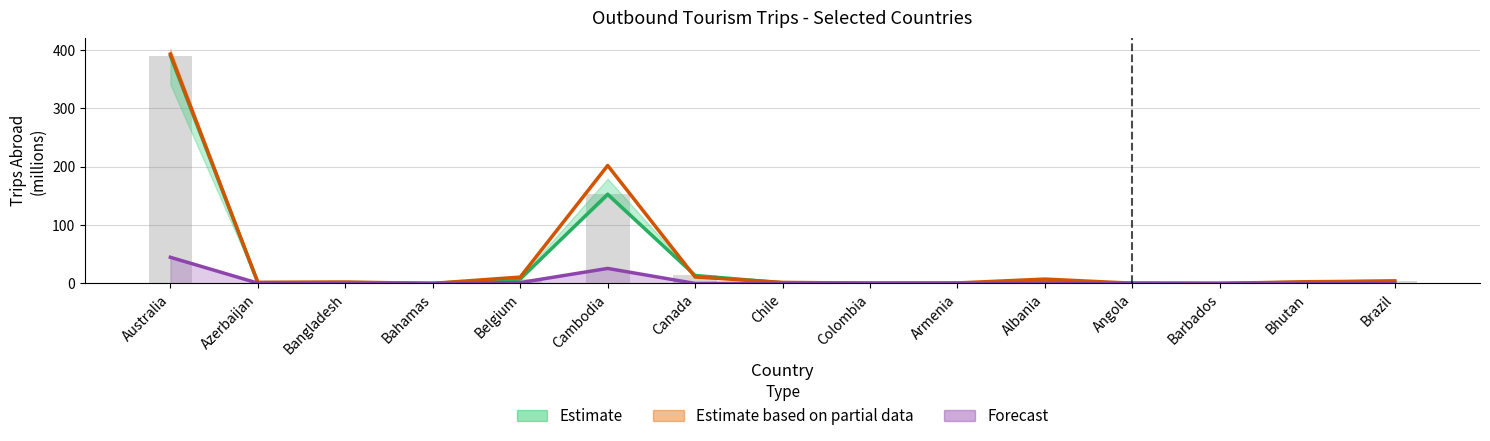

What is the spread (max minus min) of values at Angola?

0.4